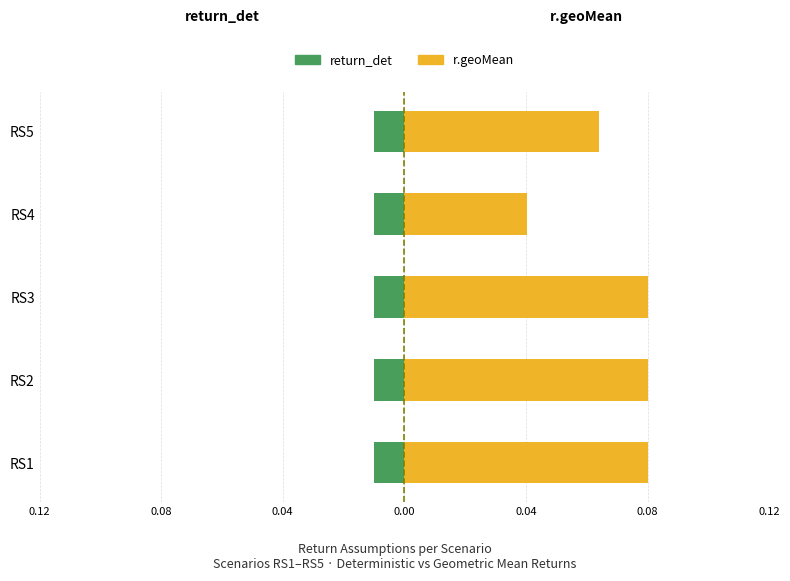

What is the total value across all series at 0.08?

0.6